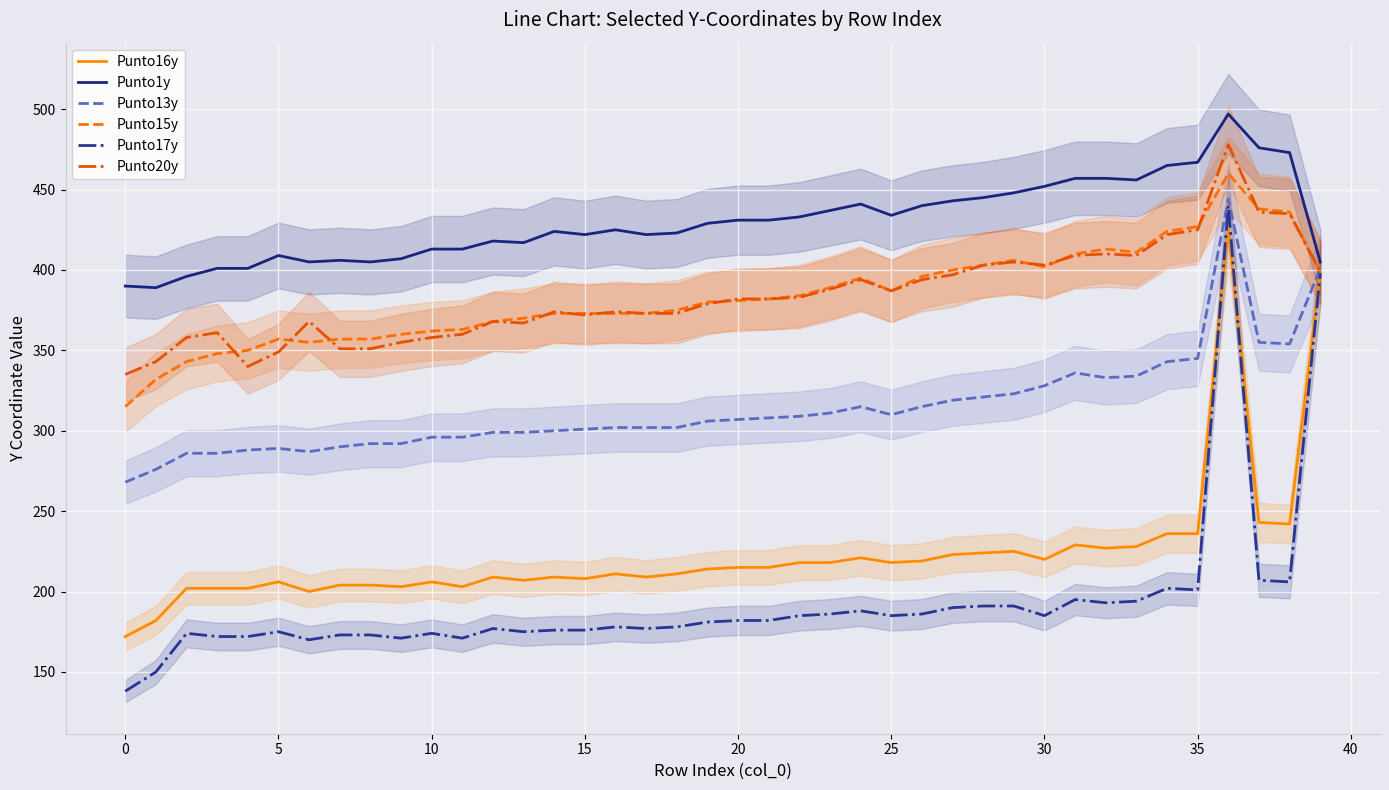

Where does the Punto20y series first go above 382?

22